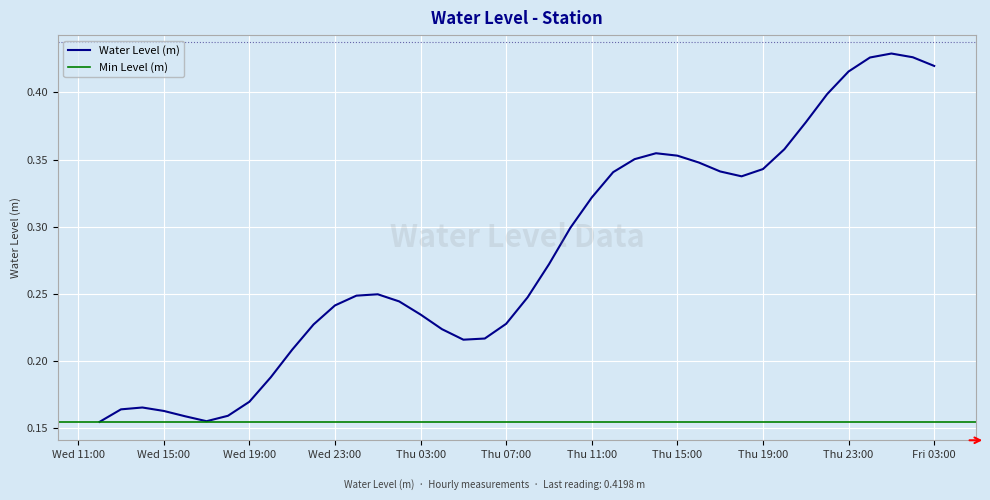

Is it true that Water Level (m) equals 0.6 at Thu 15:00?

False